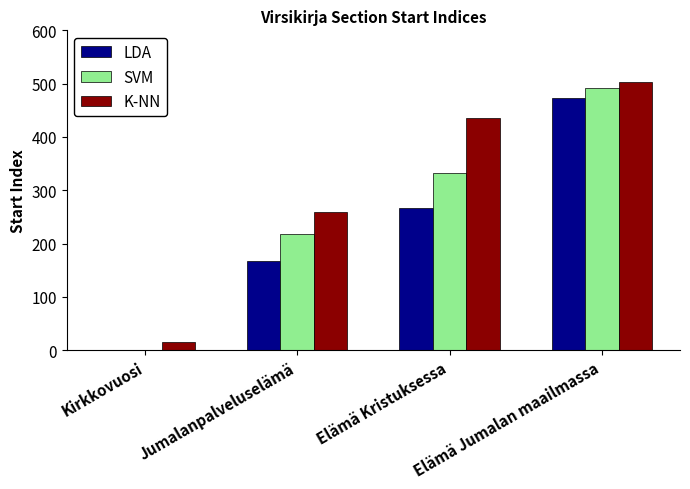

Reading left to right, list all the values displayed in this chart.

LDA: Kirkkovuosi=0	Jumalanpalveluselämä=167	Elämä Kristuksessa=266	Elämä Jumalan maailmassa=474
SVM: Kirkkovuosi=0	Jumalanpalveluselämä=219	Elämä Kristuksessa=333	Elämä Jumalan maailmassa=491
K-NN: Kirkkovuosi=15	Jumalanpalveluselämä=260	Elämä Kristuksessa=436	Elämä Jumalan maailmassa=504